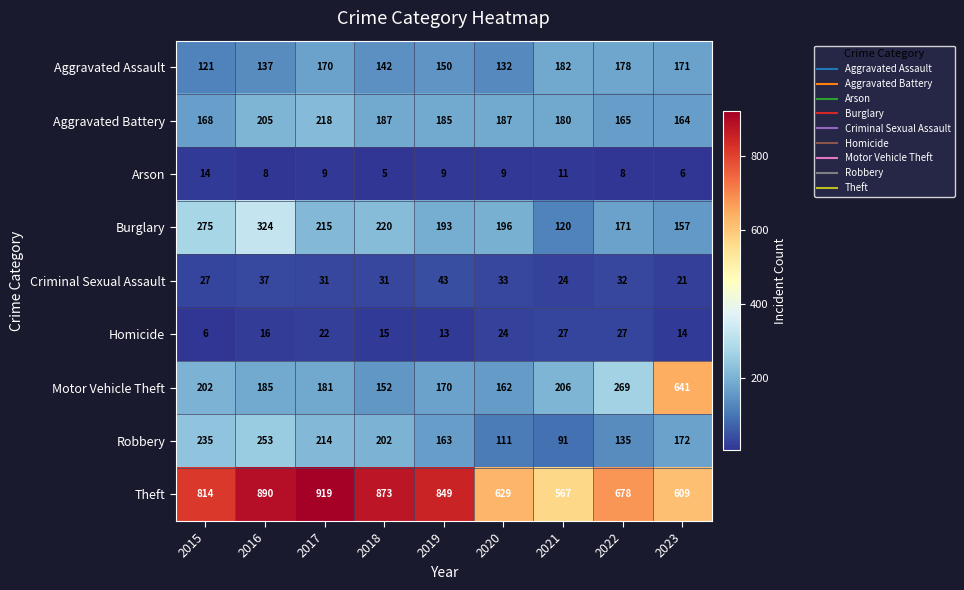

At 2020, list the series in order from largest to smallest.

Theft, Burglary, Aggravated Battery, Motor Vehicle Theft, Aggravated Assault, Robbery, Criminal Sexual Assault, Homicide, Arson